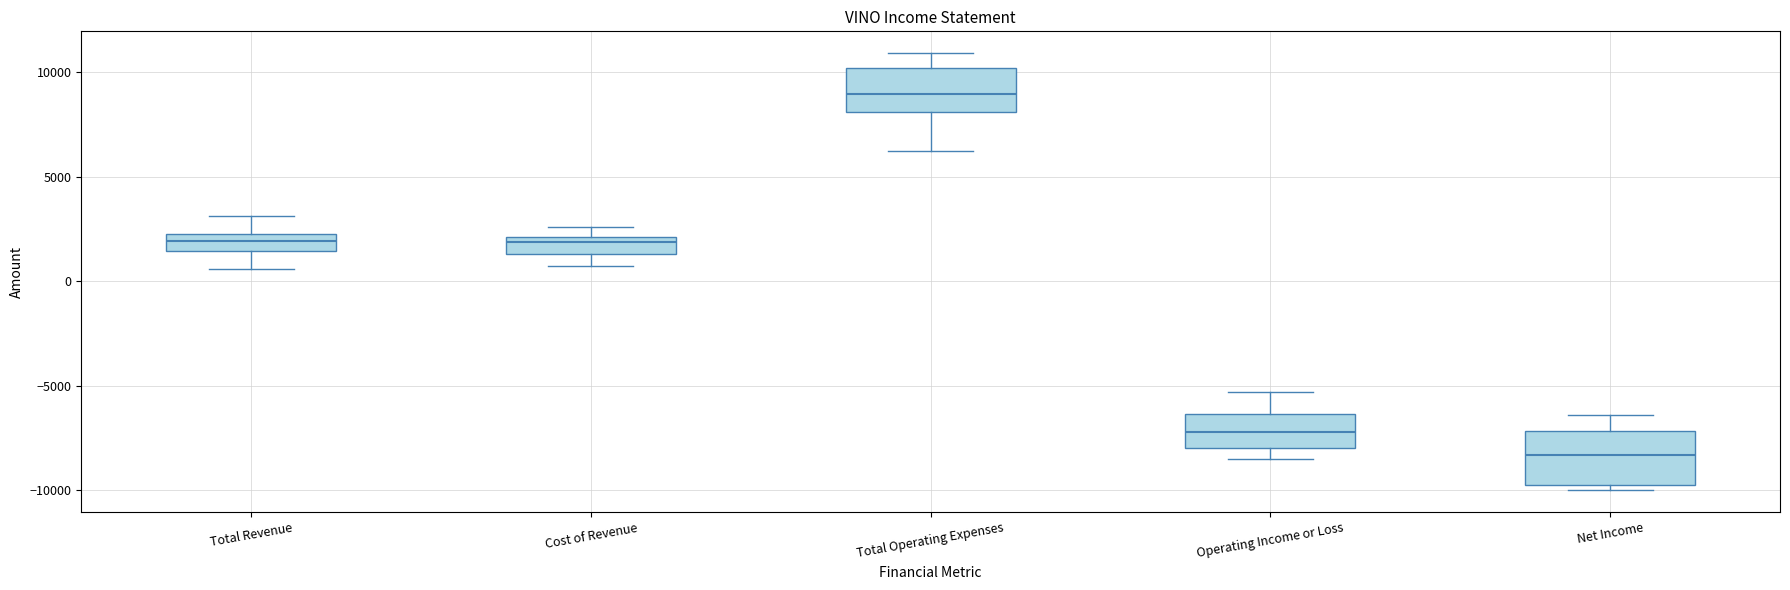

Which box has the lowest median line?

Net Income